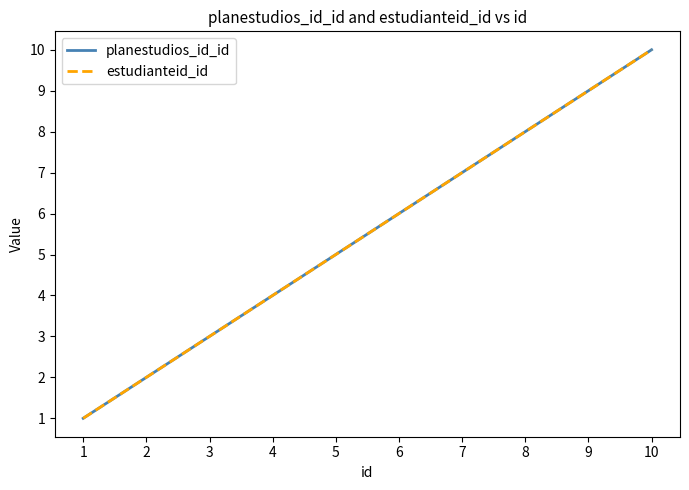

Where is planestudios_id_id nearest to the value 5?

5